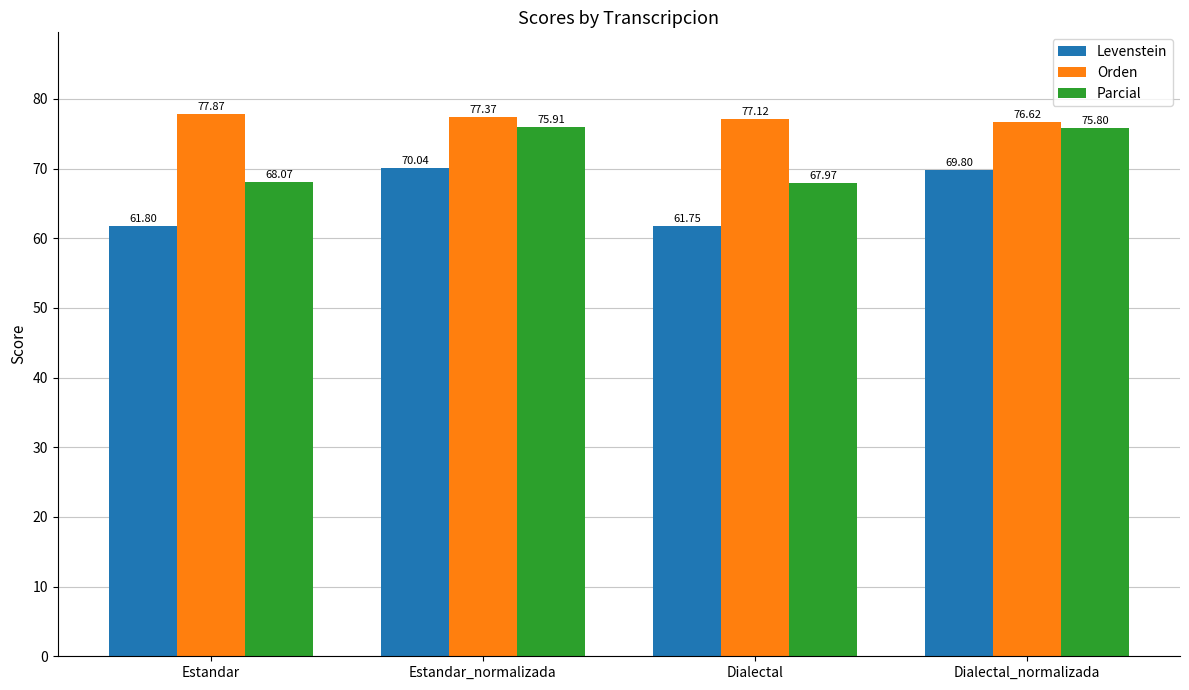

Does the chart contain stacked bars?

No